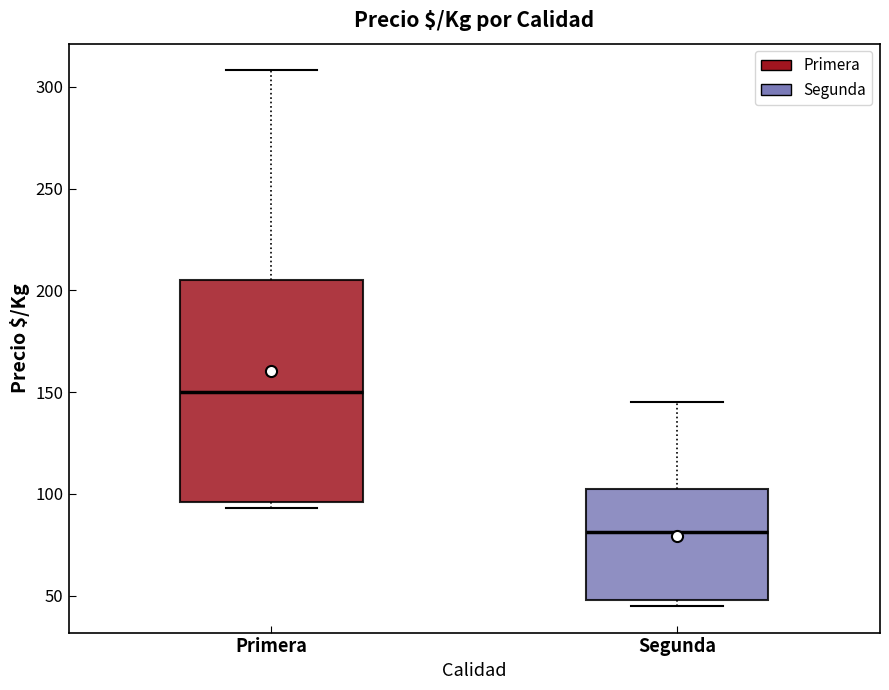

Reading left to right, read every box against the y-axis: the position of its median line, the range the box covers, and the ends of its whiskers. The values are not printed on the chart, so give them approximately, as read against the axis.

Primera: median 150, box 95 to 205, whiskers 95 (just below the box's lower edge) to 310
Segunda: median 80, box 50 to 105, whiskers 45 to 145